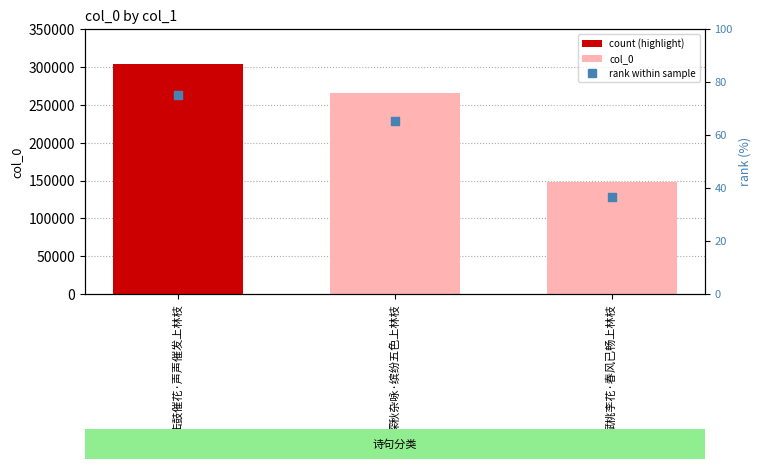

Which series contains the lowest Y value?

rank within sample